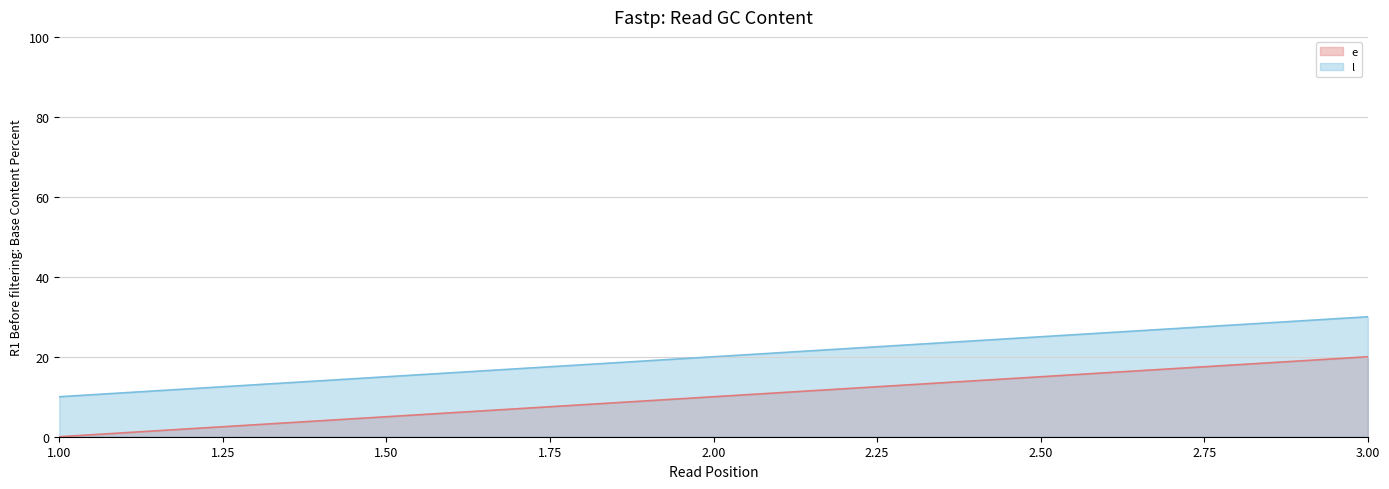

At which label is l closest to 20?

2.00